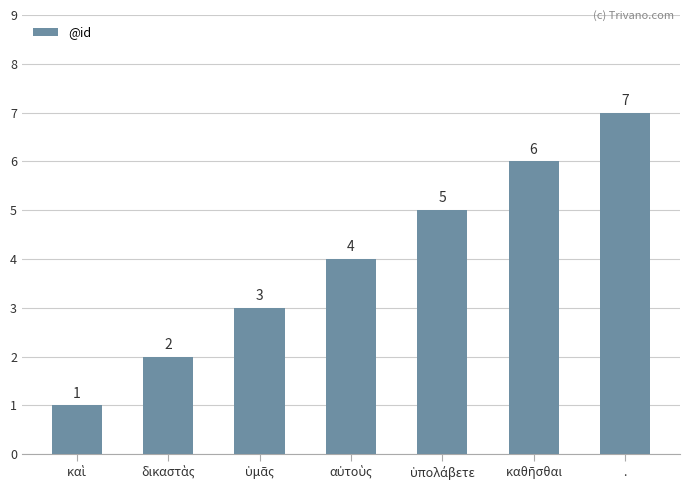

What is the value of the 4th bar from the left?

4